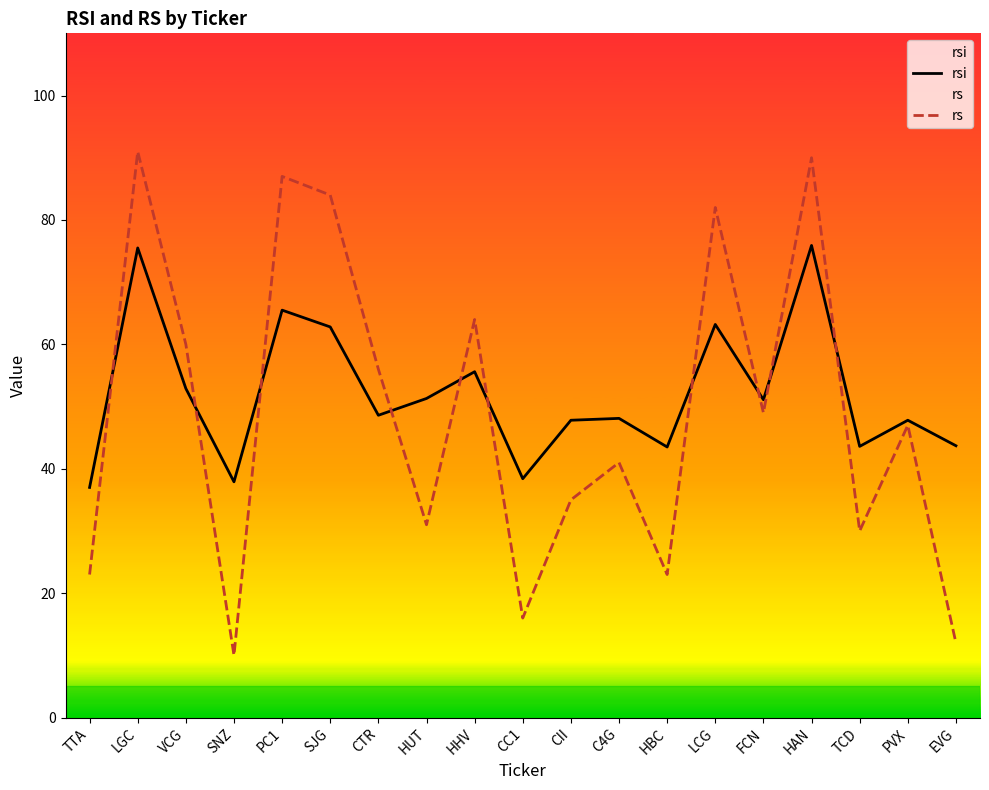

What are all the series names shown in the legend?

rsi, rs